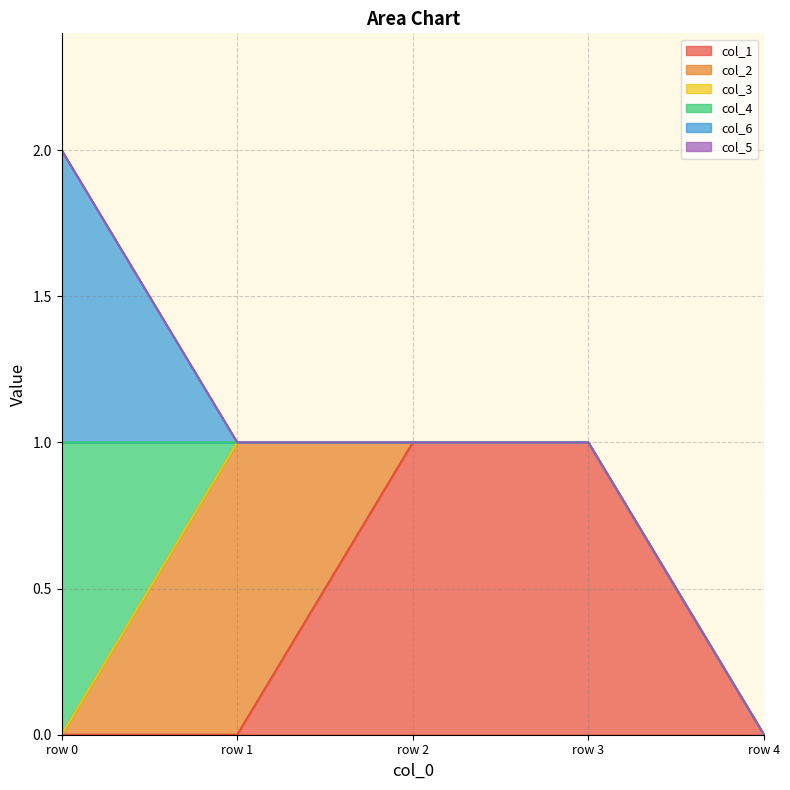

True or false: col_6 and col_3 cross at least once.

False